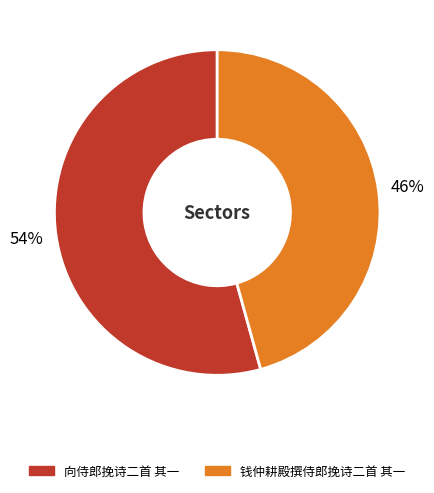

To the nearest percent, what is the average slice percentage?

50%